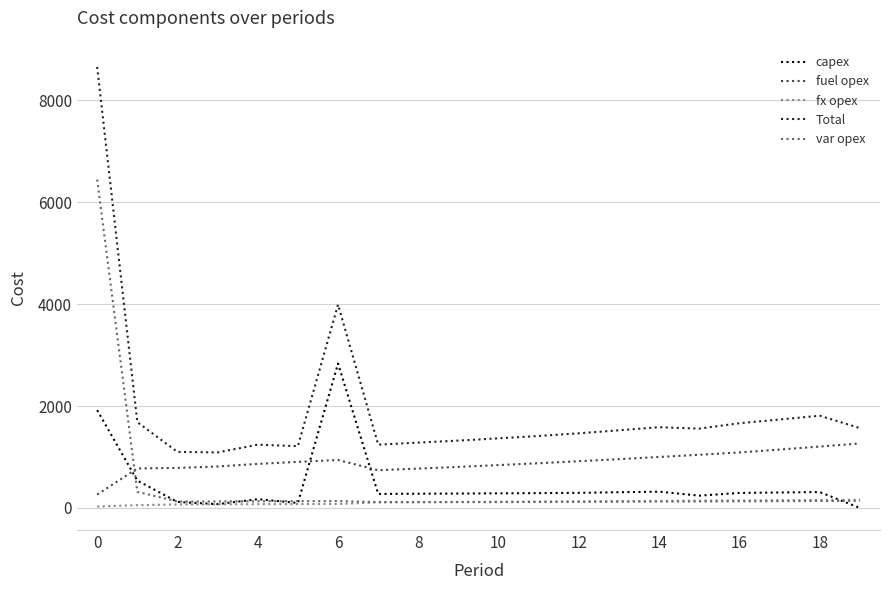

Does the chart have visible grid lines?

Yes